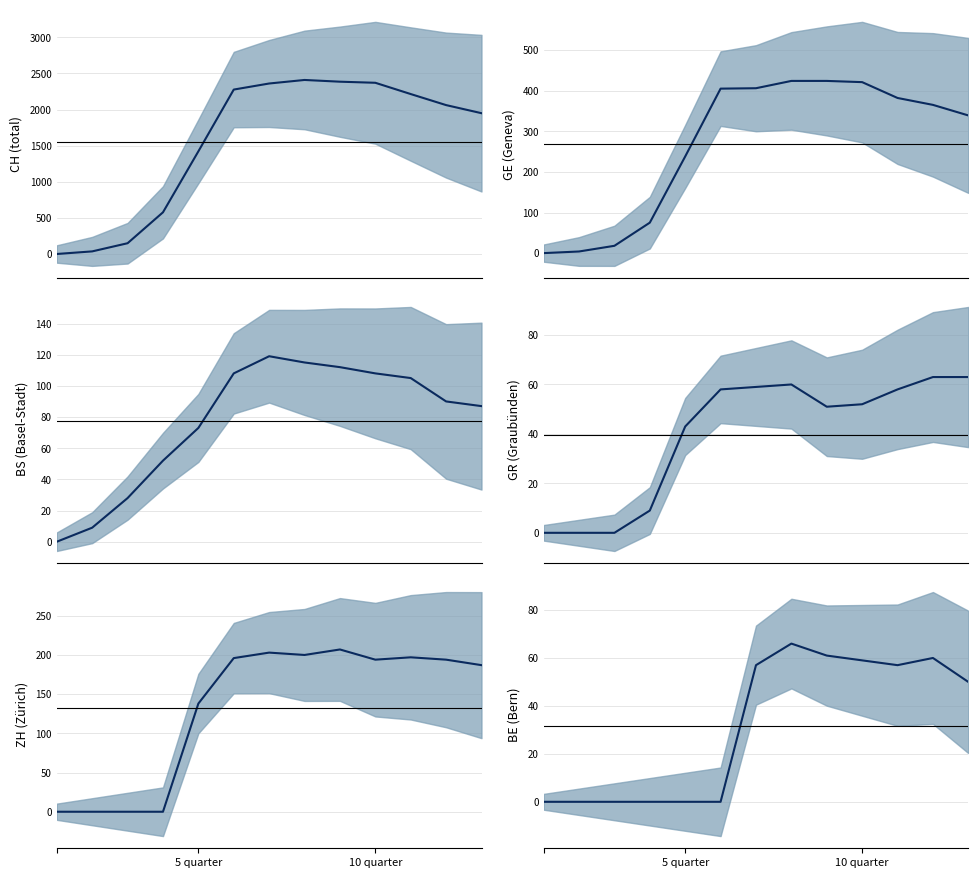

Between 5 and 10, which series saw the biggest shift?

CH (total)